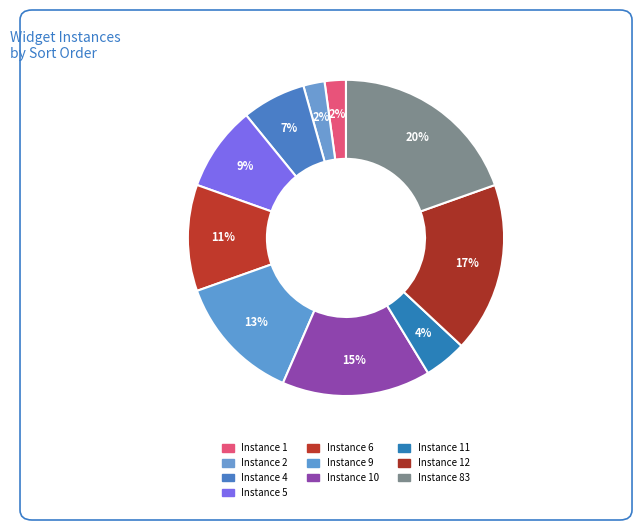

Does any single category account for the majority?

No